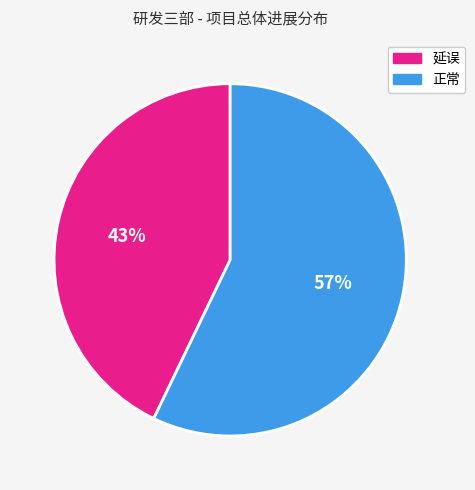

To the nearest percent, what is the difference between the largest and smallest slice percentages?

14%